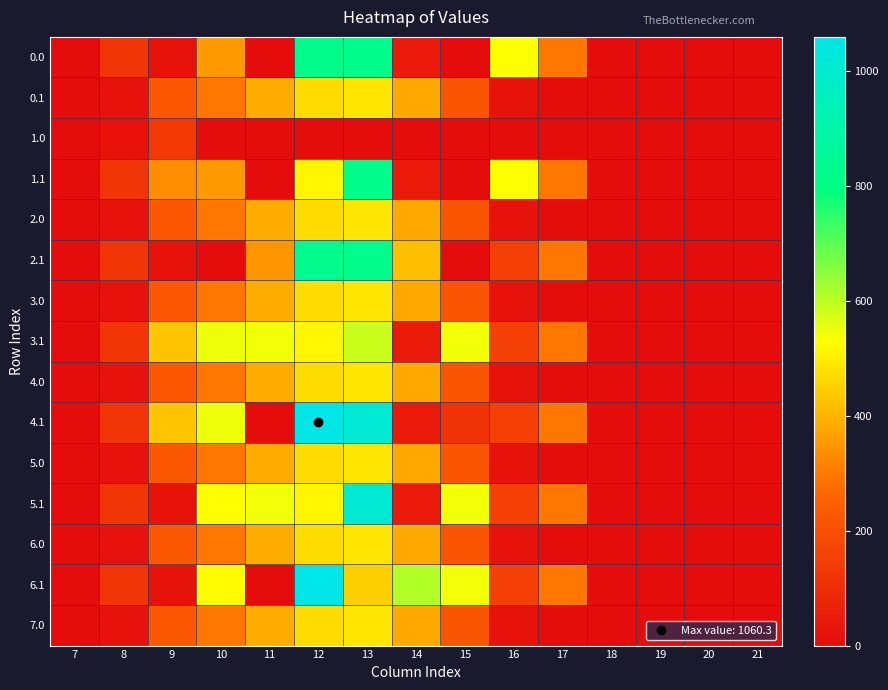

Reading left to right, transcribe all the data shown in this chart.

0.0: 7=0.0	8=120.6	9=21.1	10=355.0	11=0.0	12=826.7	13=823.8	14=42.5	15=0.0	16=531.0	17=294.5	18=0.0	19=0.0	20=0.0	21=0.0
0.1: 7=0.0	8=17.7	9=227.5	10=295.9	11=388.1	12=471.7	13=485.4	14=382.7	15=219.2	16=17.3	17=0.0	18=0.0	19=0.0	20=0.0	21=0.0
1.0: 7=0.0	8=22.3	9=134.2	10=0.0	11=0.0	12=0.0	13=0.0	14=0.0	15=0.0	16=0.0	17=0.0	18=0.0	19=0.0	20=0.0	21=0.0
1.1: 7=0.0	8=120.6	9=332.4	10=355.0	11=0.0	12=515.3	13=823.8	14=42.5	15=0.0	16=531.0	17=294.5	18=0.0	19=0.0	20=0.0	21=0.0
2.0: 7=0.0	8=17.7	9=227.5	10=295.9	11=388.1	12=471.7	13=485.4	14=382.7	15=219.2	16=17.3	17=0.0	18=0.0	19=0.0	20=0.0	21=0.0
2.1: 7=0.0	8=120.6	9=21.1	10=0.0	11=350.0	12=831.7	13=823.8	14=418.5	15=0.0	16=155.0	17=294.5	18=0.0	19=0.0	20=0.0	21=0.0
3.0: 7=0.0	8=17.7	9=227.5	10=295.9	11=388.1	12=471.7	13=485.4	14=382.7	15=219.2	16=17.3	17=0.0	18=0.0	19=0.0	20=0.0	21=0.0
3.1: 7=0.0	8=120.6	9=430.3	10=549.0	11=544.0	12=515.3	13=585.6	14=42.5	15=546.6	16=155.0	17=294.5	18=0.0	19=0.0	20=0.0	21=0.0
4.0: 7=0.0	8=17.7	9=227.5	10=295.9	11=388.1	12=471.7	13=485.4	14=382.7	15=219.2	16=17.3	17=0.0	18=0.0	19=0.0	20=0.0	21=0.0
4.1: 7=0.0	8=120.6	9=430.3	10=549.0	11=0.0	12=1060.3	13=1017.8	14=42.5	15=113.3	16=155.0	17=294.5	18=0.0	19=0.0	20=0.0	21=0.0
5.0: 7=0.0	8=17.7	9=227.5	10=295.9	11=388.1	12=471.7	13=485.4	14=382.7	15=219.2	16=17.3	17=0.0	18=0.0	19=0.0	20=0.0	21=0.0
5.1: 7=0.0	8=120.6	9=21.1	10=526.0	11=544.0	12=515.3	13=1017.8	14=42.5	15=546.6	16=155.0	17=294.5	18=0.0	19=0.0	20=0.0	21=0.0
6.0: 7=0.0	8=17.7	9=227.5	10=295.9	11=388.1	12=471.7	13=485.4	14=382.7	15=219.2	16=17.3	17=0.0	18=0.0	19=0.0	20=0.0	21=0.0
6.1: 7=0.0	8=120.6	9=21.1	10=525.0	11=0.0	12=1060.3	13=447.8	14=612.5	15=546.6	16=155.0	17=294.5	18=0.0	19=0.0	20=0.0	21=0.0
7.0: 7=0.0	8=17.7	9=227.5	10=295.9	11=388.1	12=471.7	13=485.4	14=382.7	15=219.2	16=17.3	17=0.0	18=0.0	19=0.0	20=0.0	21=0.0